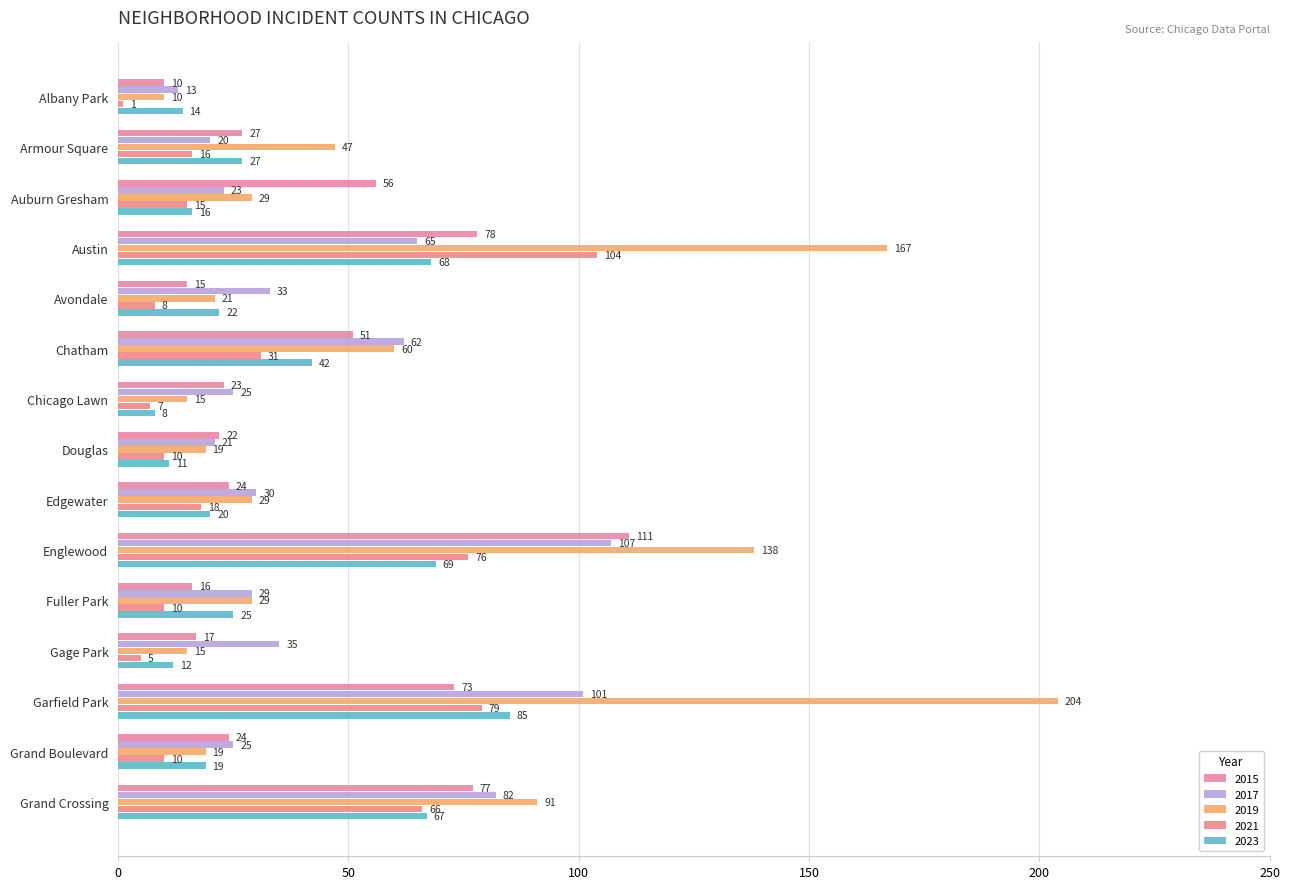

At which label does 2015 first exceed 24?

Armour Square